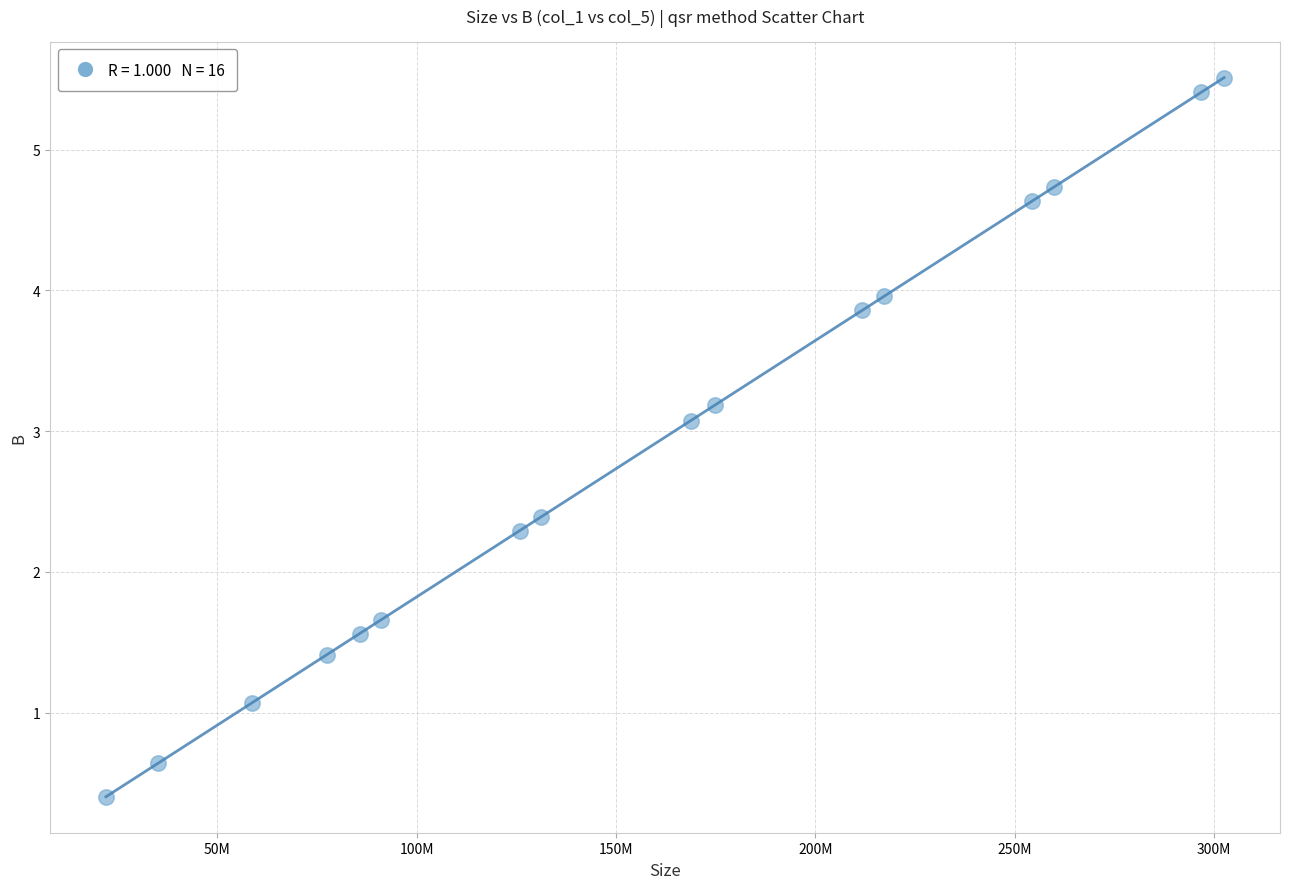

What is the range of X values (max minus min)?

280408847.0